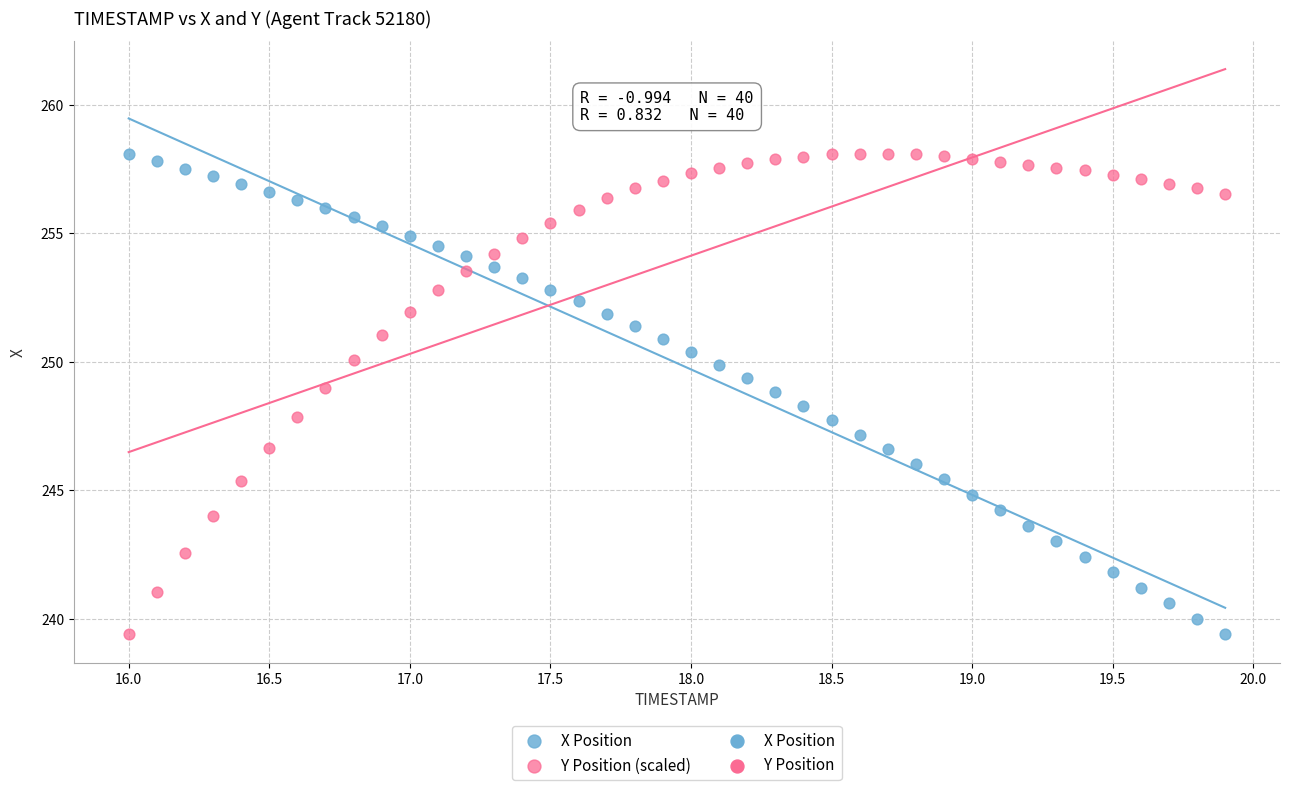

Across all data points, what is the range of X values (max minus min)?

3.9